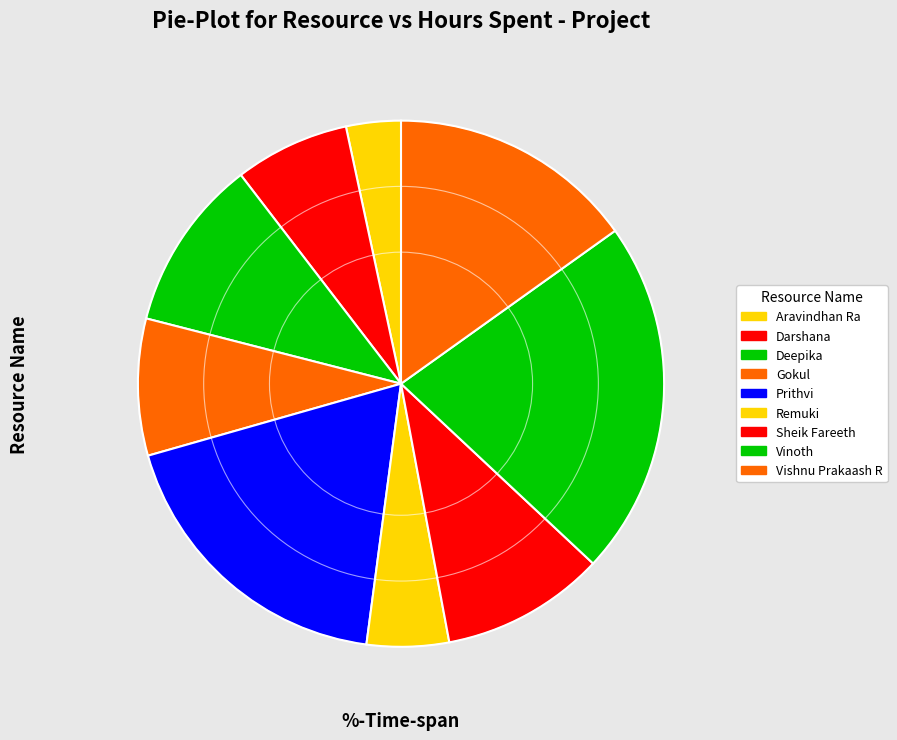

Which has a higher value, Vishnu Prakaash R or Gokul?

Vishnu Prakaash R